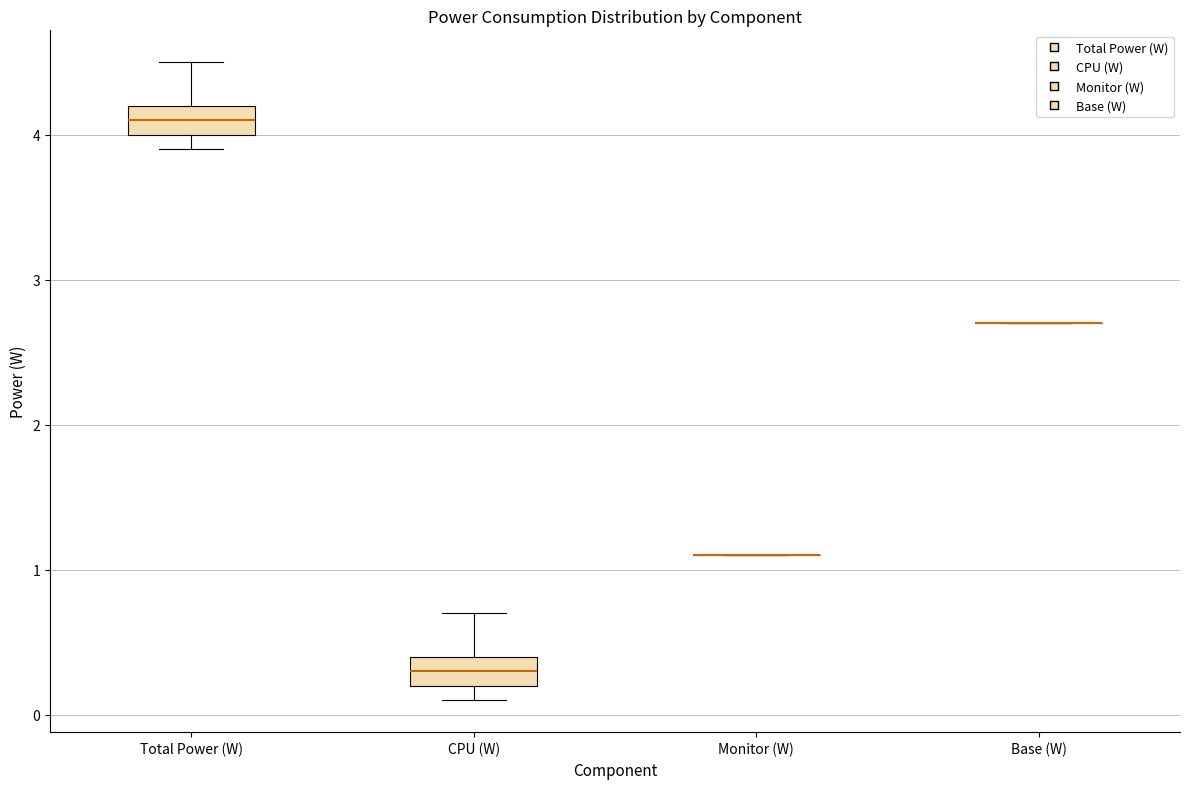

Reading left to right, read every box against the y-axis: the position of its median line, the range the box covers, and the ends of its whiskers. The values are not printed on the chart, so give them approximately, as read against the axis.

Total Power (W): median 4.1, box 4.0 to 4.2, whiskers 3.9 to 4.5
CPU (W): median 0.3, box 0.2 to 0.4, whiskers 0.1 to 0.7
Monitor (W): box collapsed to a line at 1.1, whiskers 1.1 to 1.1
Base (W): box collapsed to a line at 2.7, whiskers 2.7 to 2.7